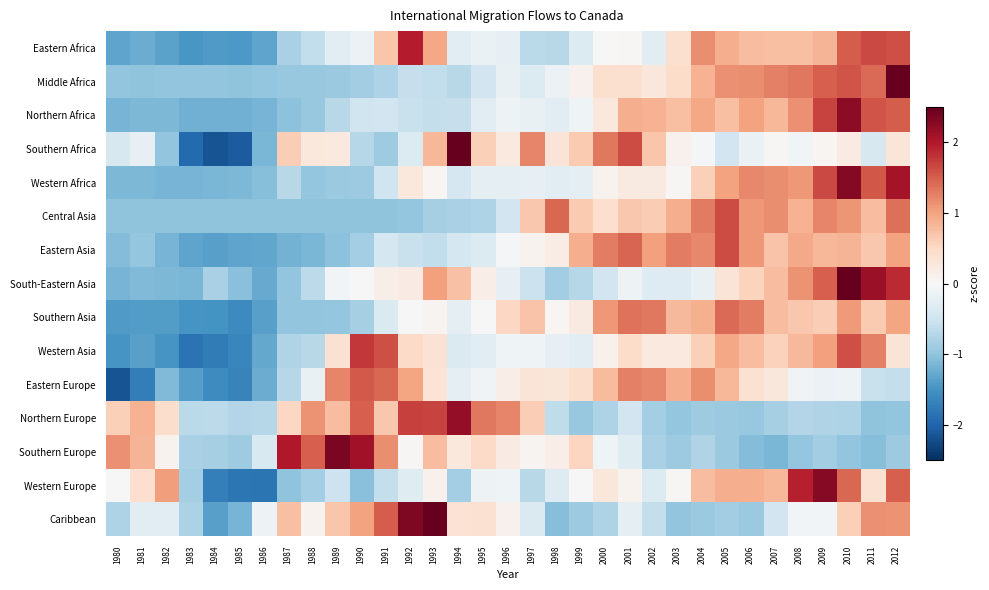

What is the maximum value shown in the chart?

2.9